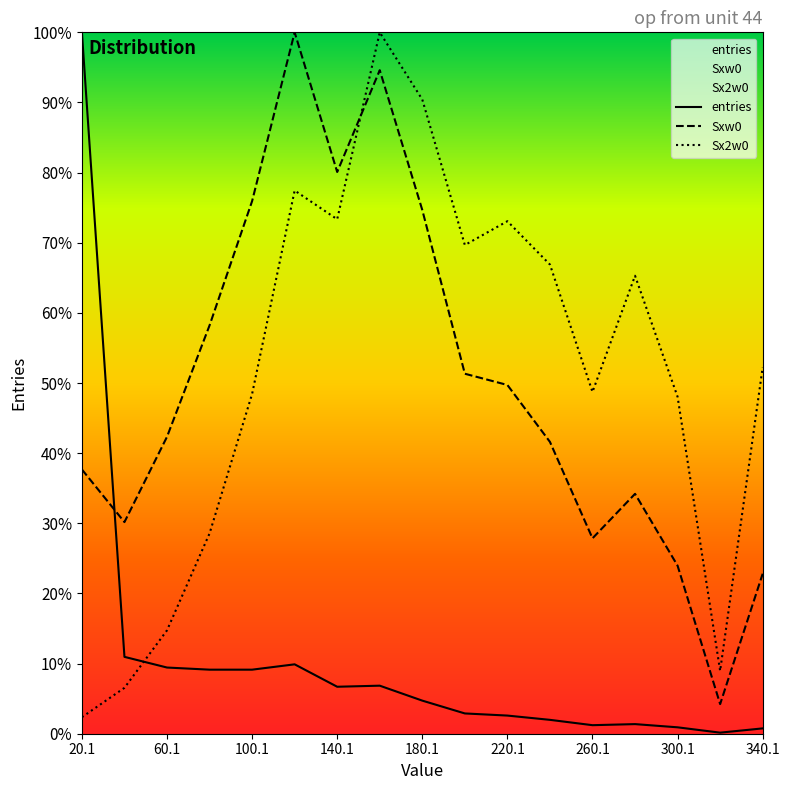

How many categories are shown in the chart?

17